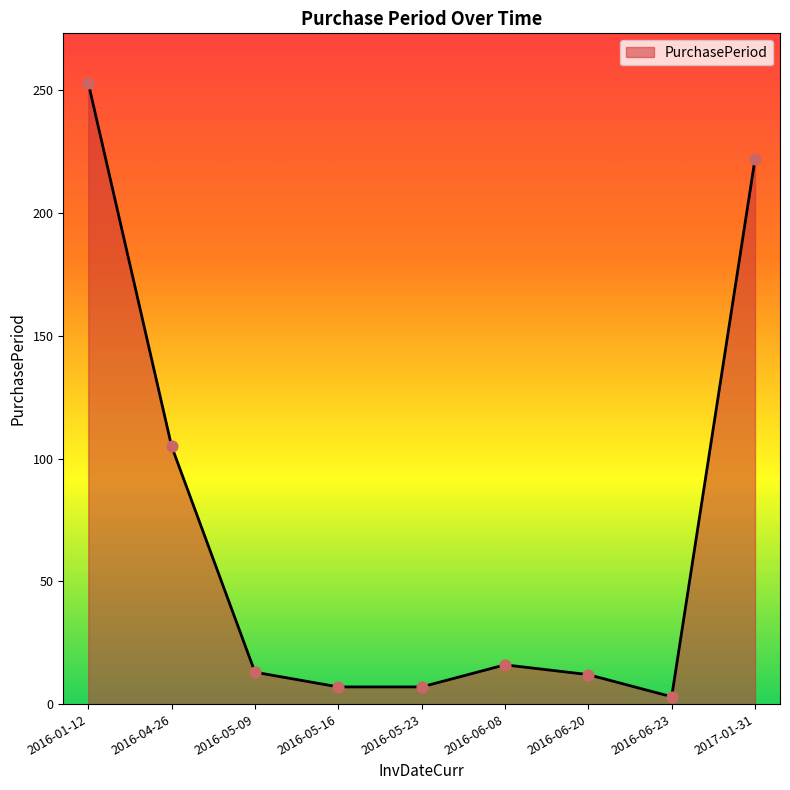

Which has a higher value, 2016-05-23 or 2016-01-12?

2016-01-12